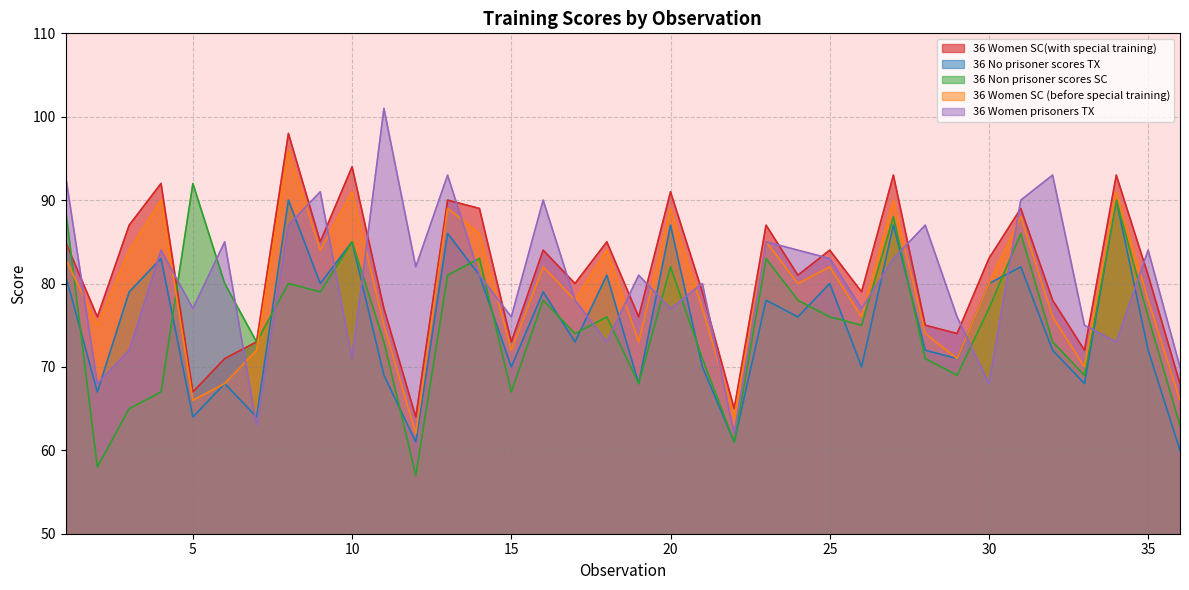

What are all the series names shown in the legend?

36 Women SC(with special training), 36 No prisoner scores TX, 36 Non prisoner scores SC, 36 Women SC (before special training), 36 Women prisoners TX